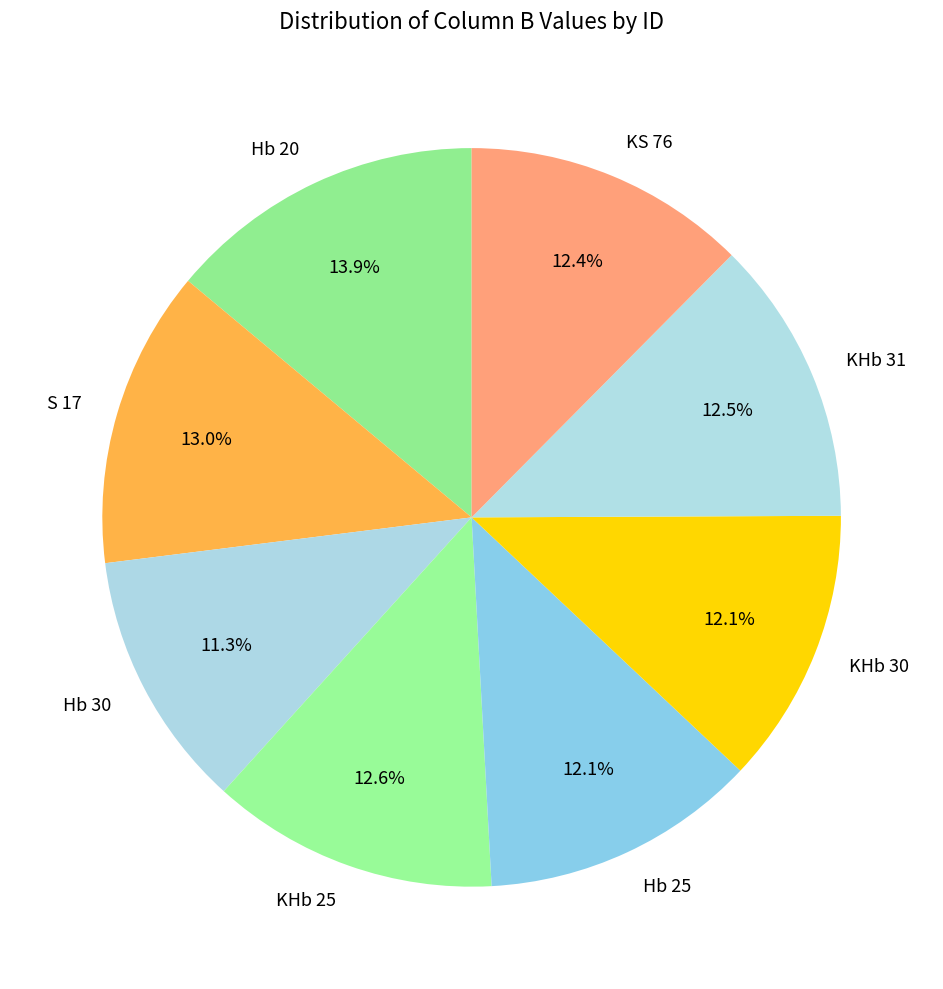

Does any single category account for the majority?

No